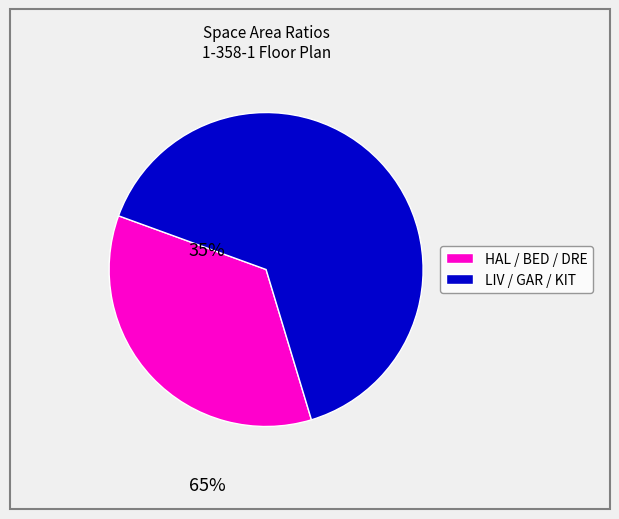

Is there a majority slice in this chart?

Yes